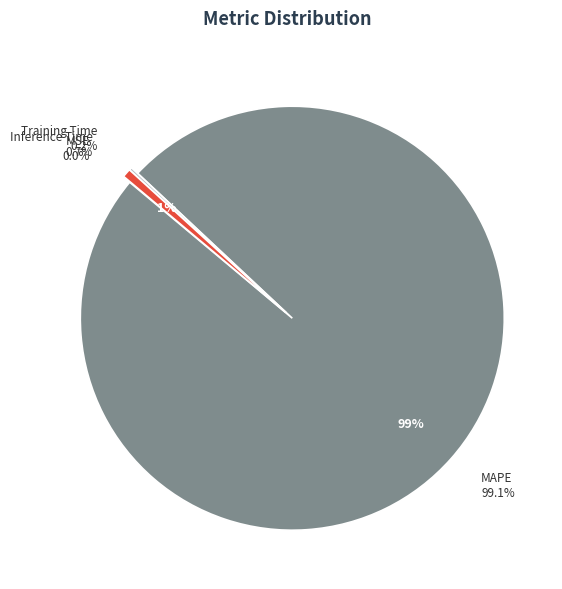

To the nearest percent, what is the difference between the largest and smallest slice percentages?

99%